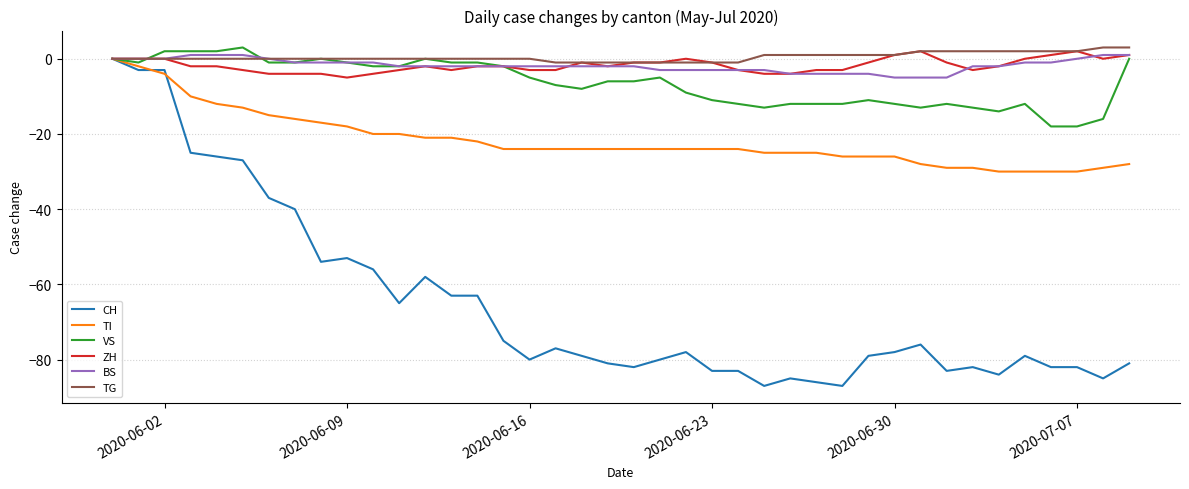

Which series ends up on top after the final intersection of VS and BS?

BS